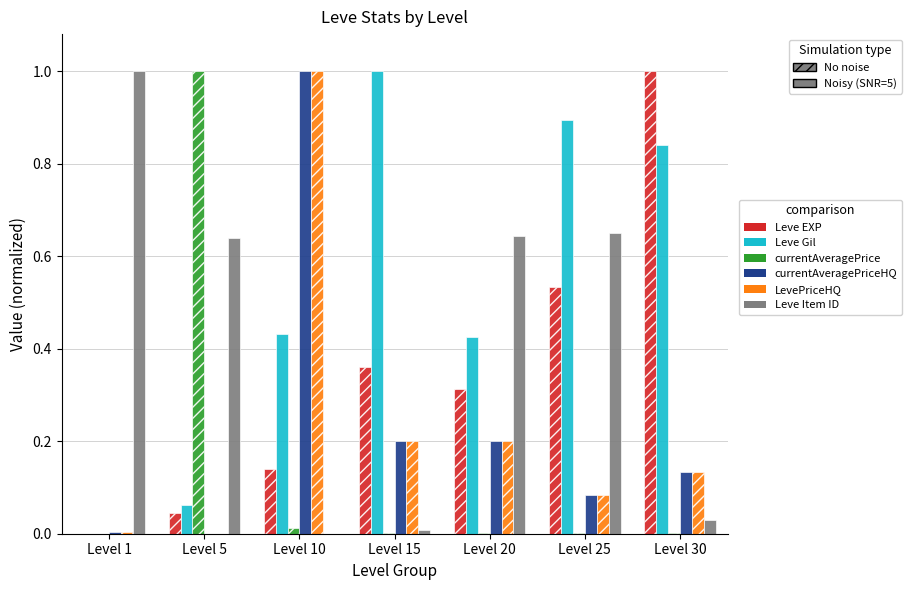

Which series changed the most between Level 15 and Level 25?

Leve Item ID